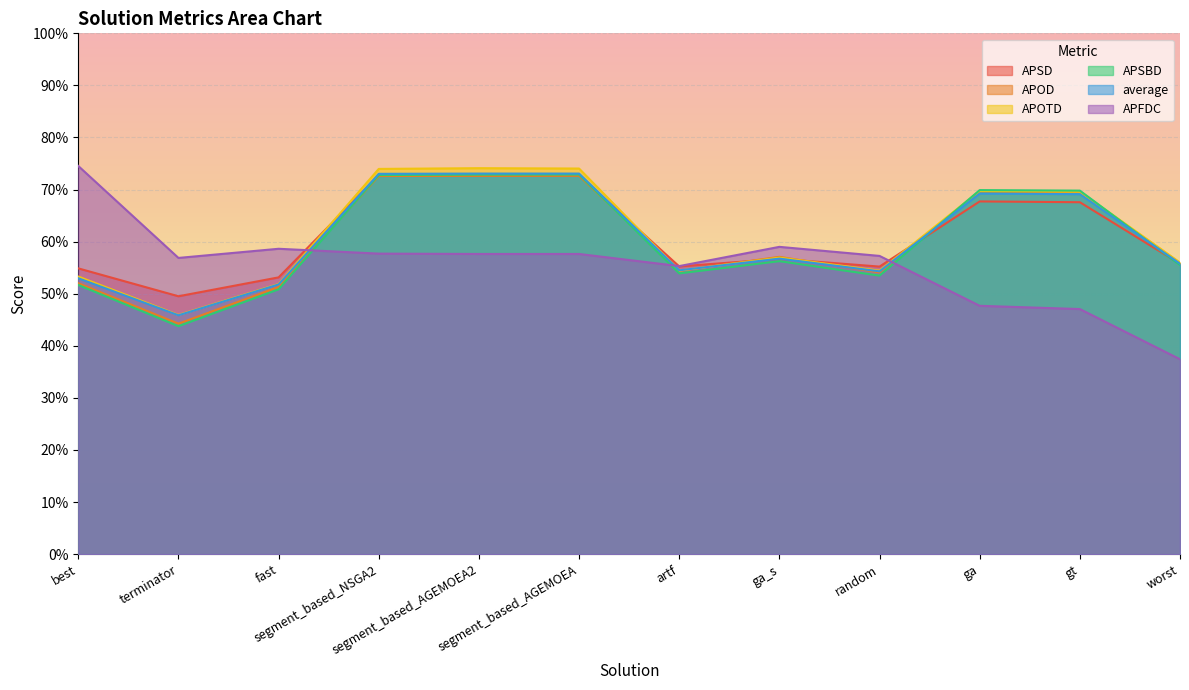

In APFDC, how many points are lower than both neighbors (excluding endpoints)?

2